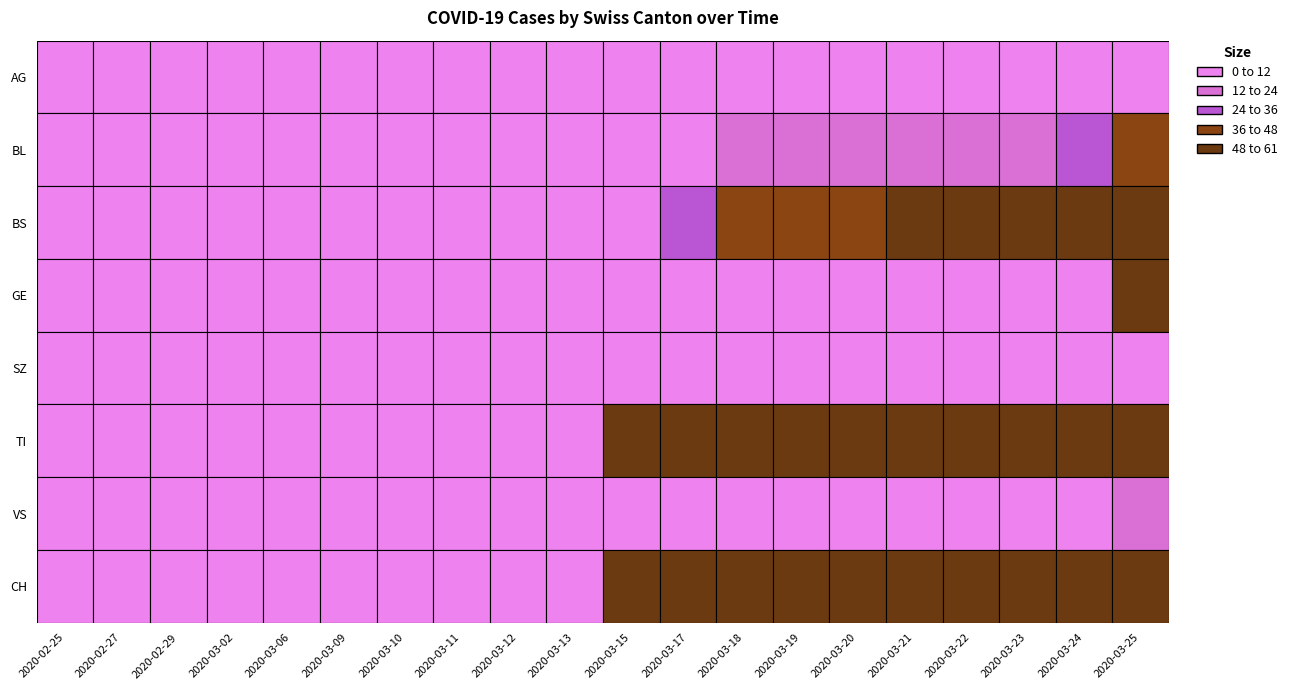

True or false: AG has a value of 4 at 2020-03-21.

True